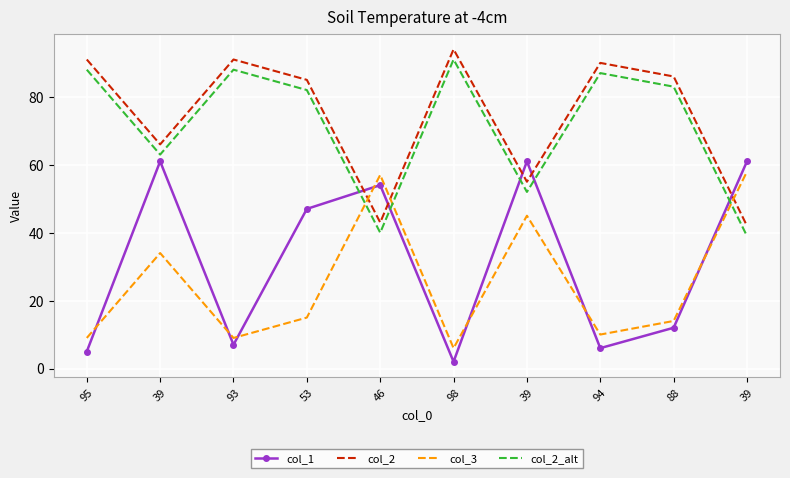

Which series changed the most between 95 and 39?

col_1